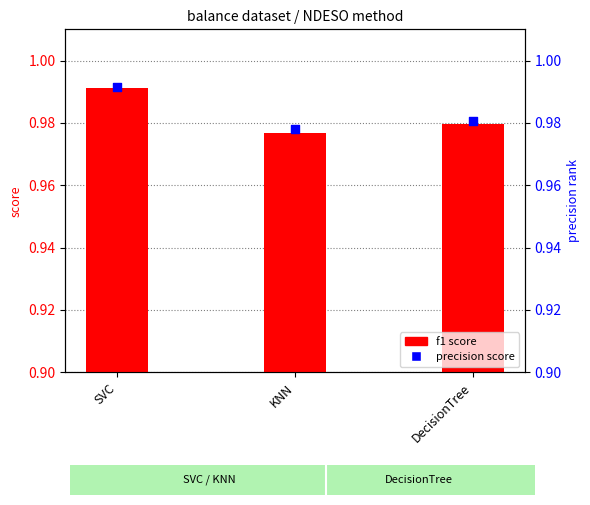

At which category is the sum across all series the highest?

SVC